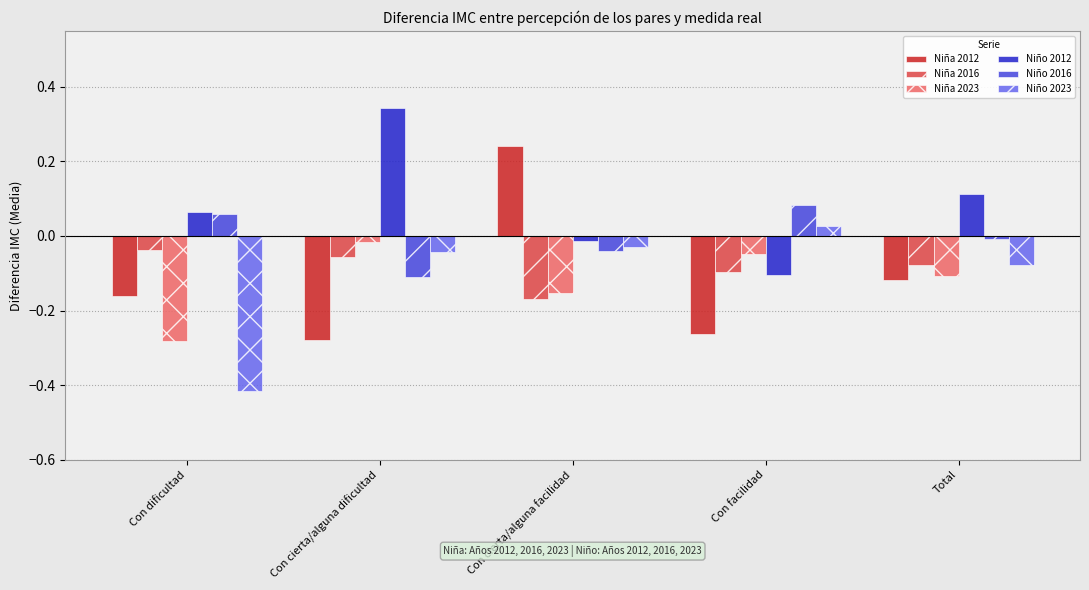

What is the difference between the maximum and minimum values in the Niño 2023 series?

0.4